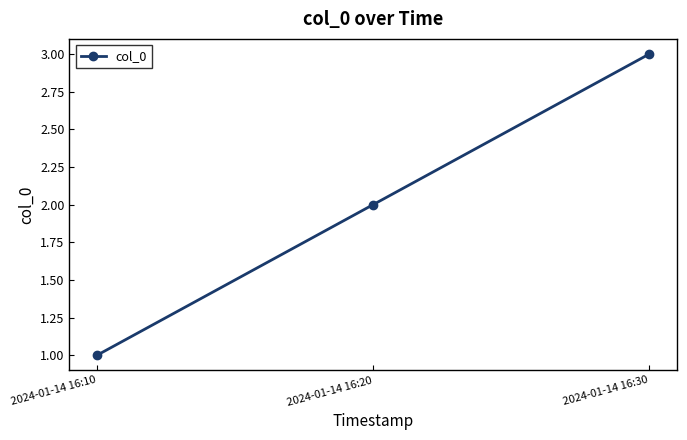

Does the chart display data point markers on the line(s)?

Yes